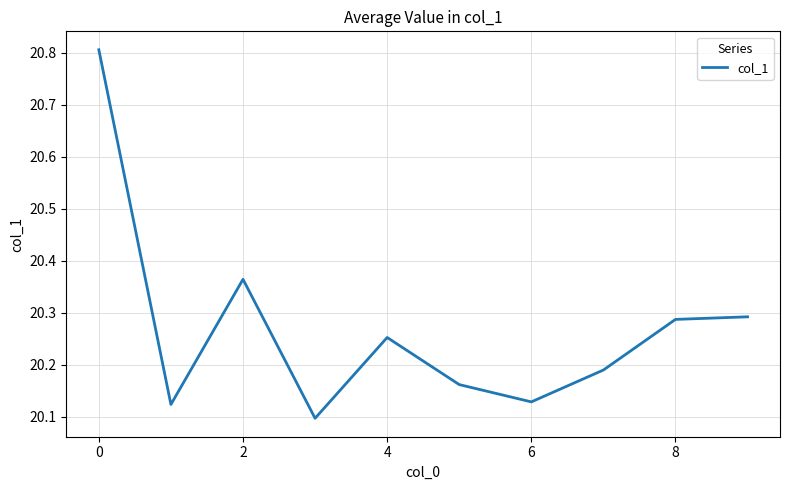

What is the difference between the maximum and minimum values?

0.7